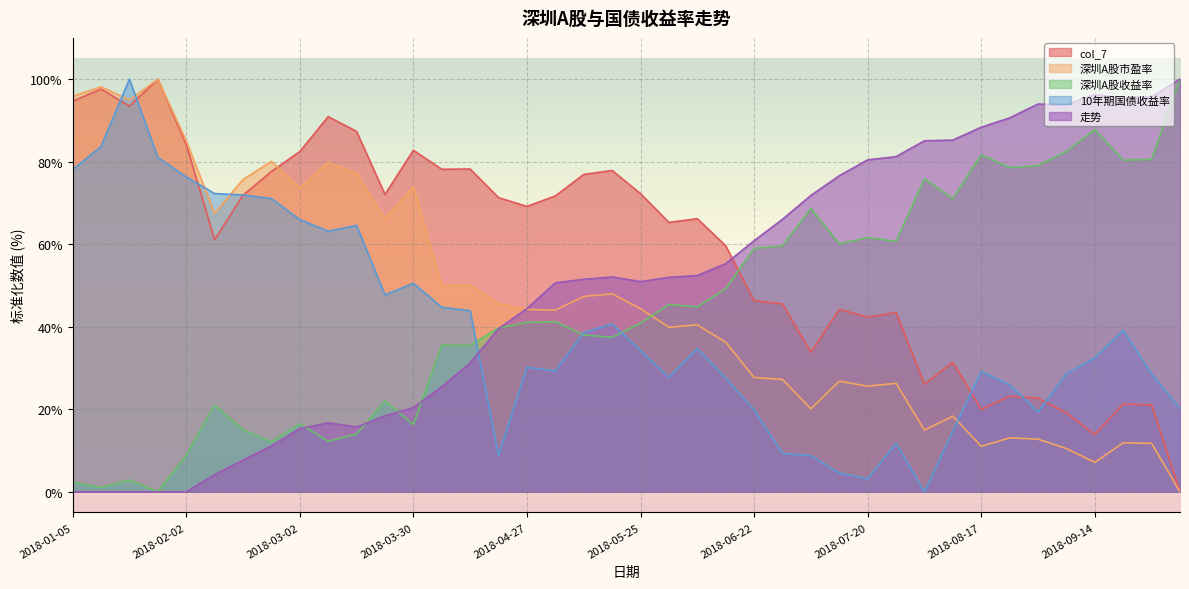

The value of 走势 at 2018-10-12 is 37.5. True or false?

False